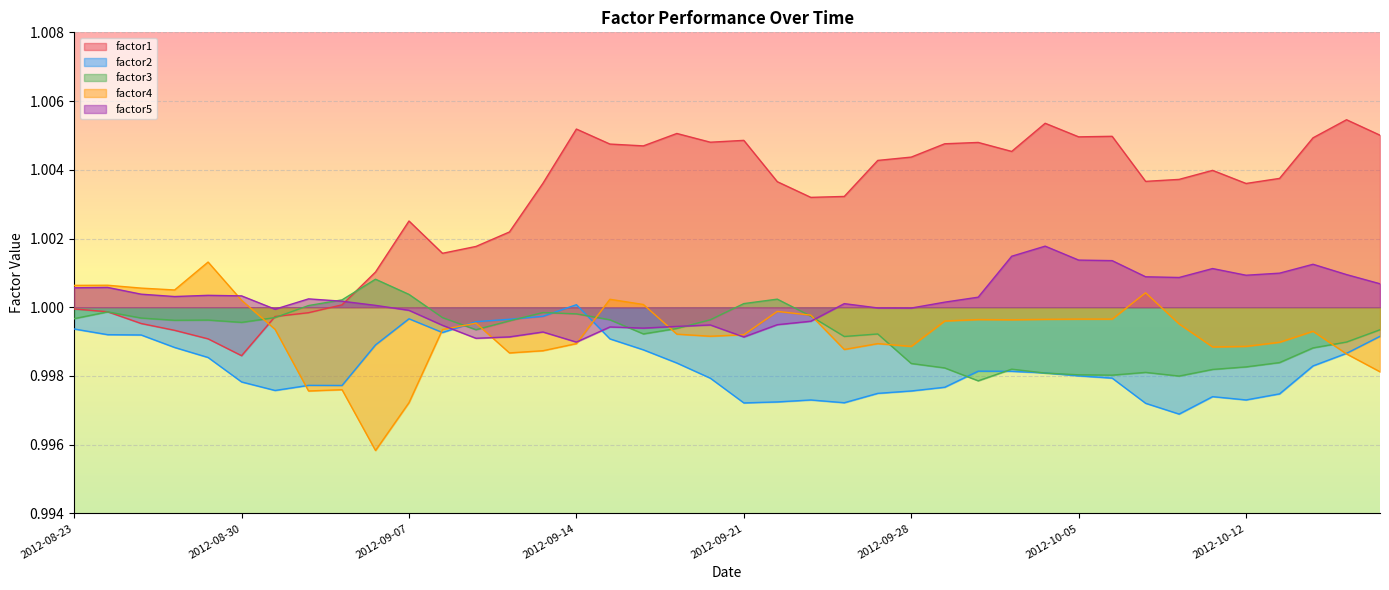

Where is factor2 nearest to the value 0?

2012-10-10